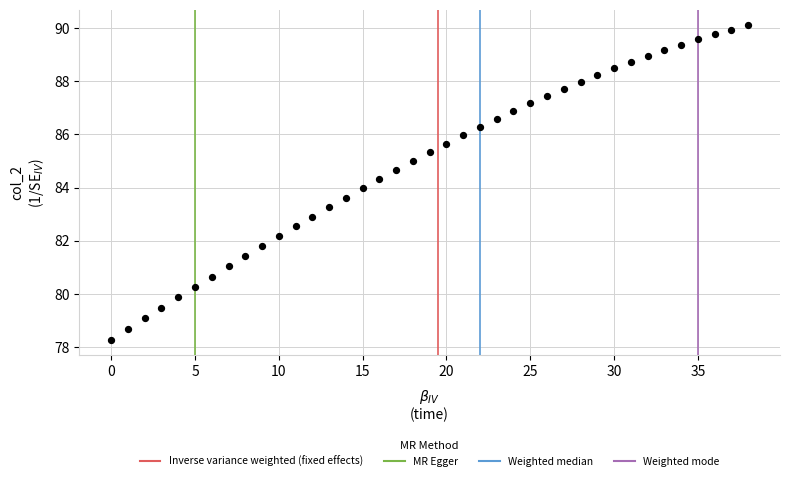

What is the range of Y values (max minus min)?

11.8